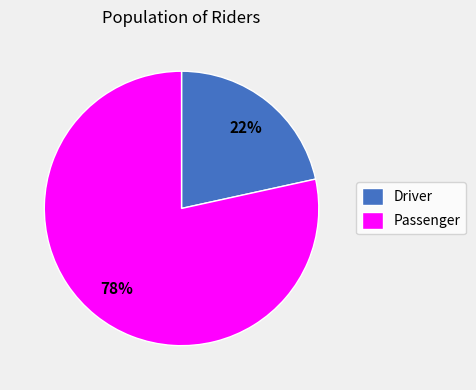

Which category has the biggest portion of the pie?

Passenger